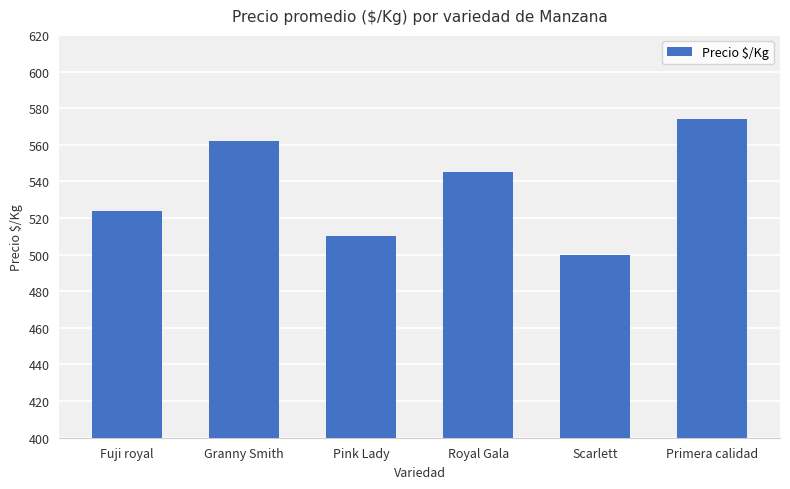

Is it true that the value at Primera calidad is 247?

False